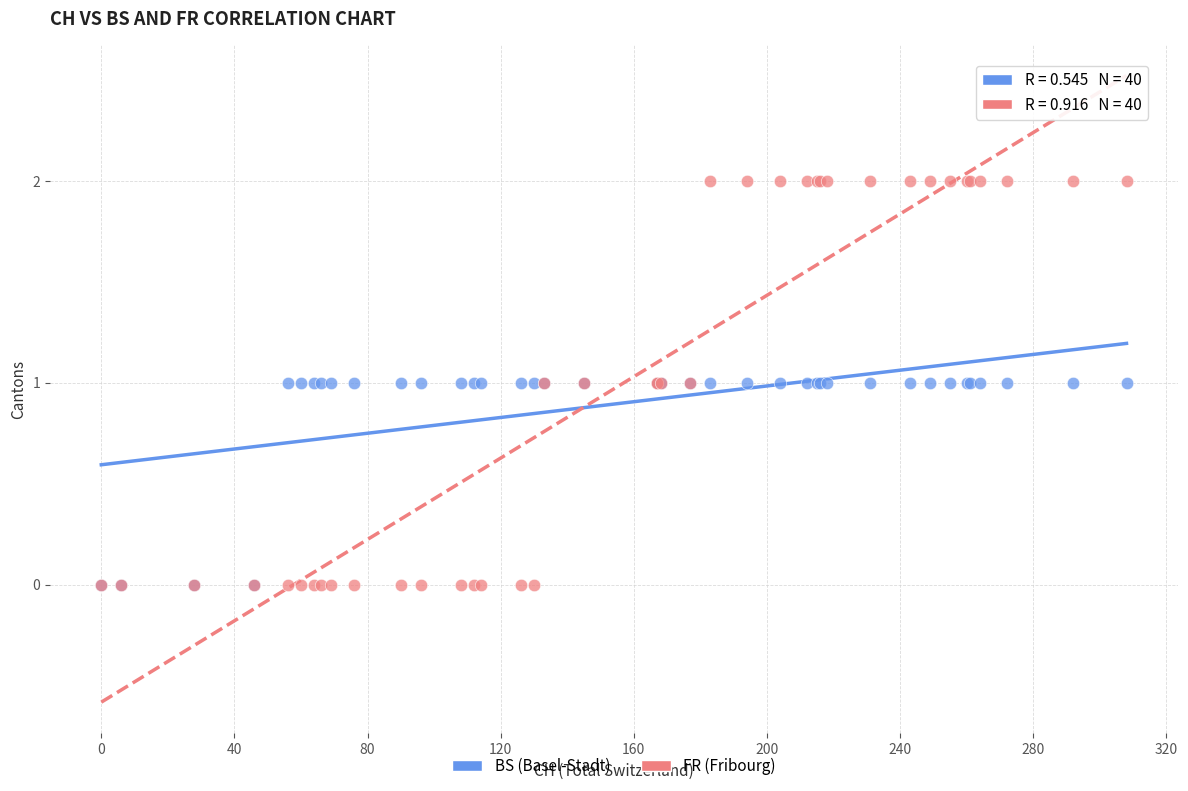

What are all the series names shown in the legend?

BS (Basel-Stadt), FR (Fribourg)